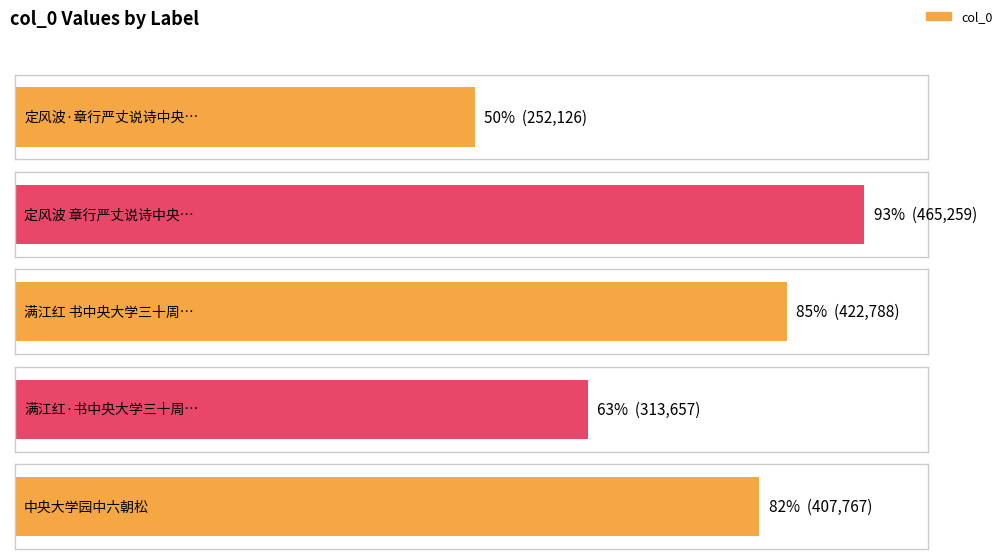

What is the difference between the values at 定风波 章行严丈说诗中央大学，相遇话旧，承赠此调，敬和 and 满江红 书中央大学三十周年纪念册，次岳忠武韵?

42471